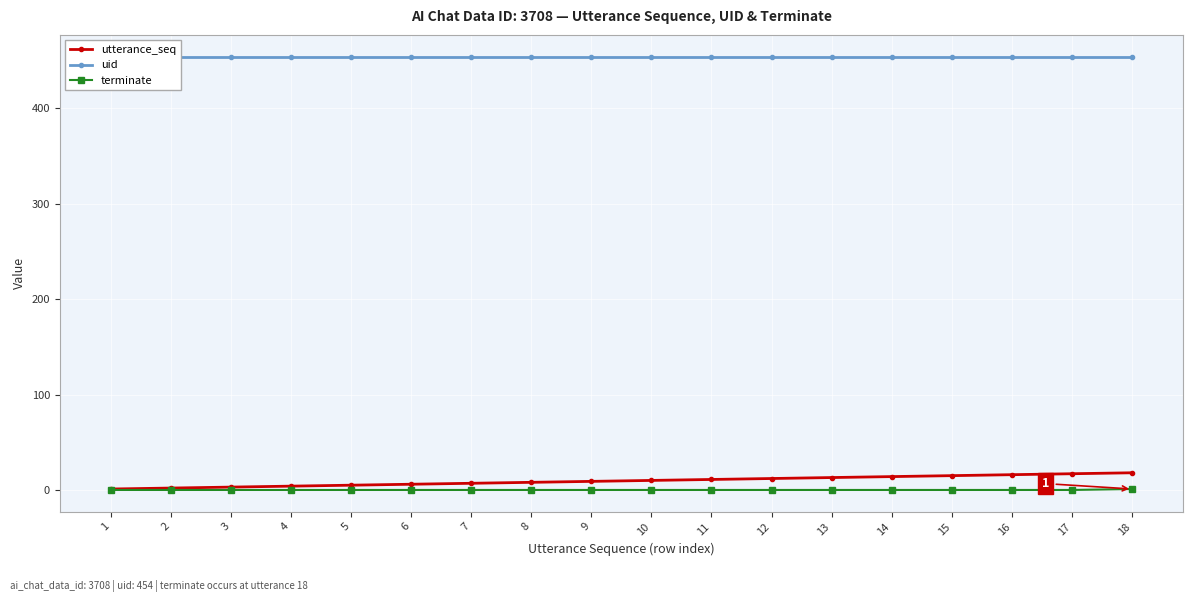

True or false: uid and utterance_seq intersect in this chart.

False